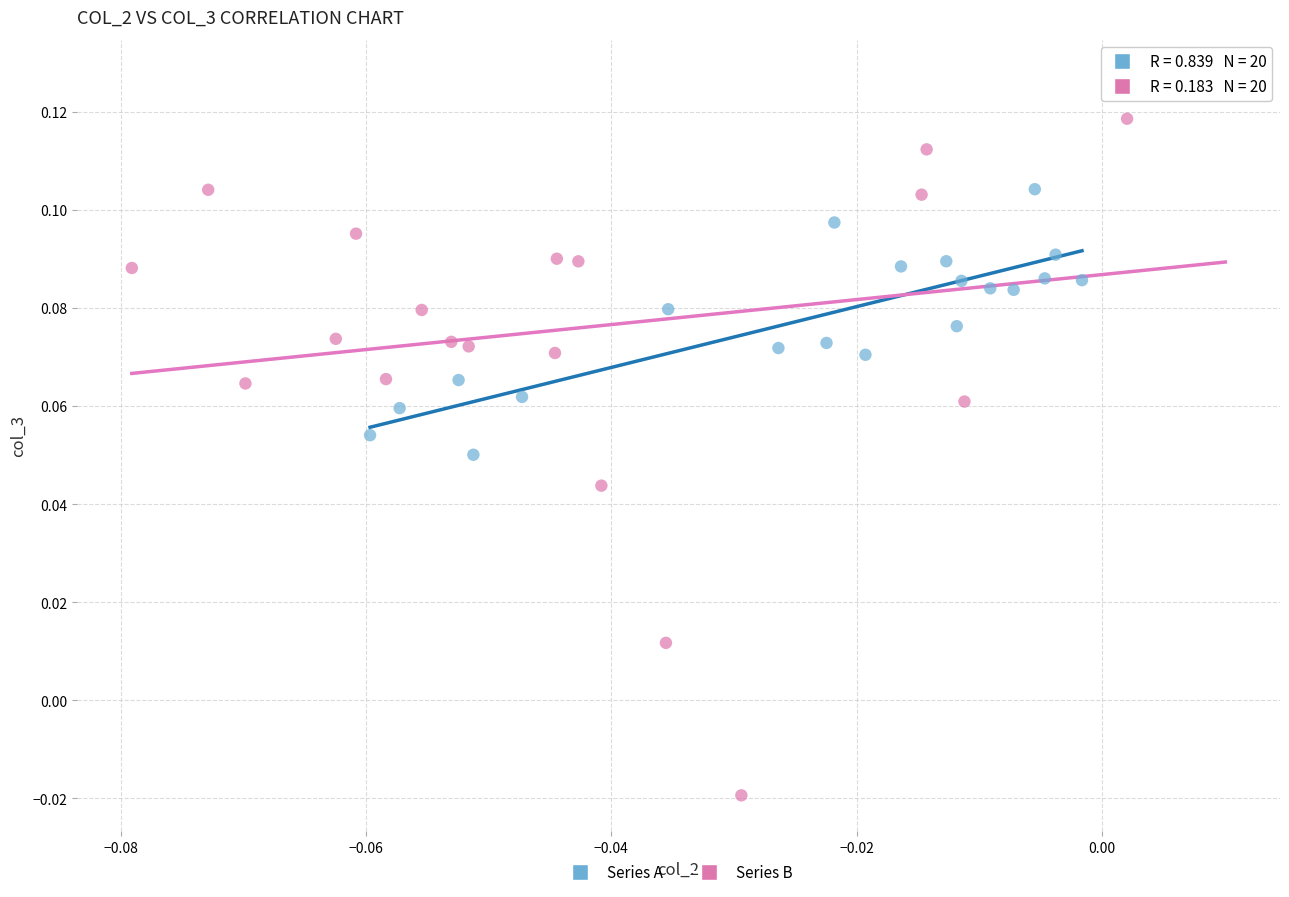

Which series reaches the maximum Y coordinate?

Series B